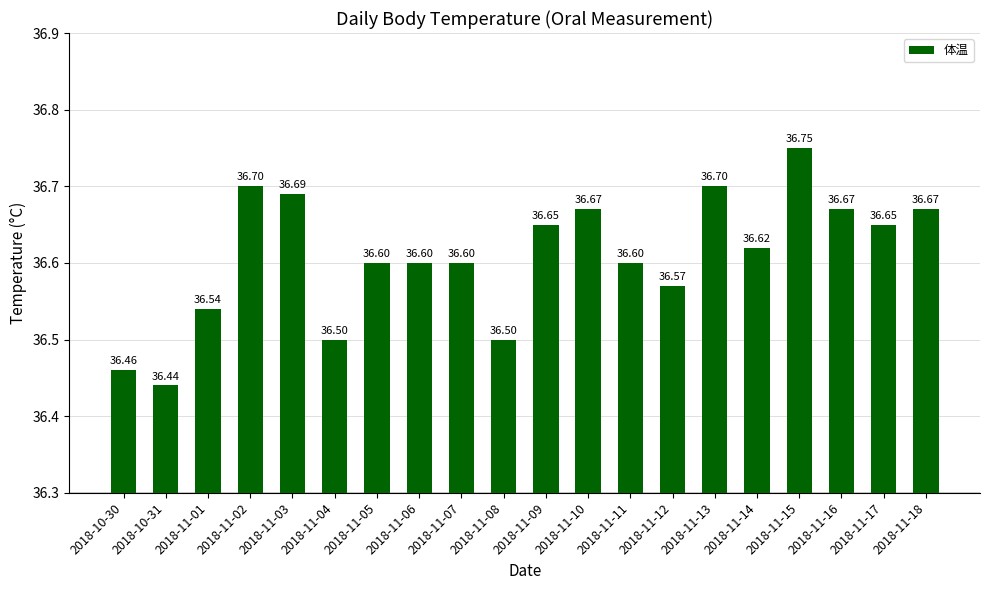

What is the maximum value shown in the chart?

36.8